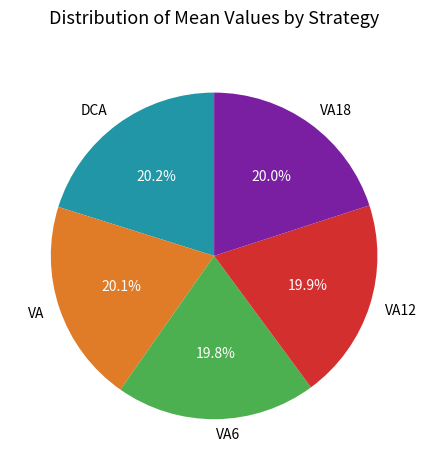

Does VA account for over 50% of the chart?

No